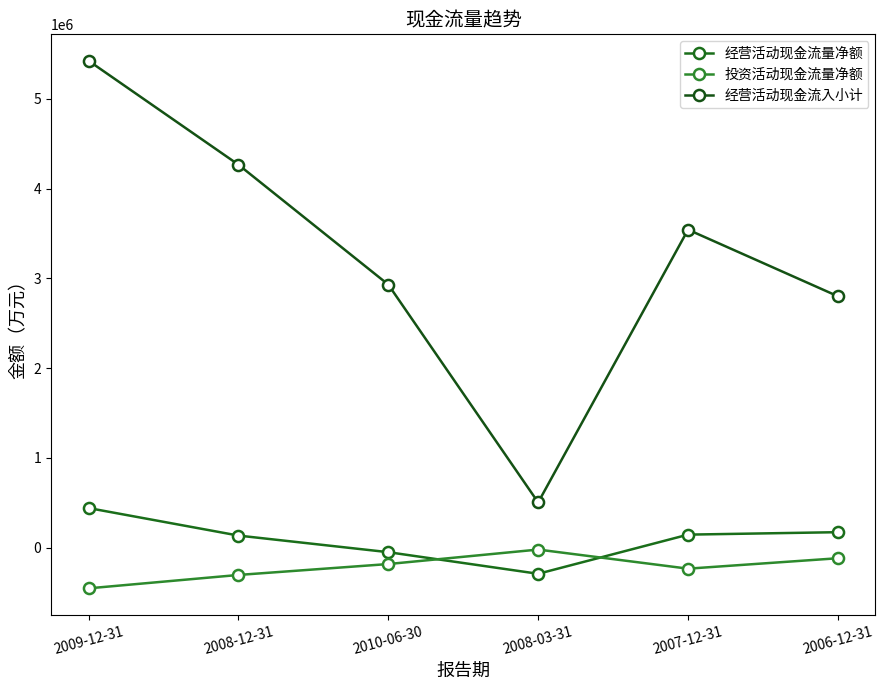

Reading right to left, list all the values displayed in this chart.

经营活动现金流量净额: 2006-12-31=171556	2007-12-31=144317	2008-03-31=-291937	2010-06-30=-51226	2008-12-31=133870	2009-12-31=440529
投资活动现金流量净额: 2006-12-31=-118653	2007-12-31=-234929	2008-03-31=-22036	2010-06-30=-183372	2008-12-31=-304943	2009-12-31=-454132
经营活动现金流入小计: 2006-12-31=2799422	2007-12-31=3541722	2008-03-31=502994	2010-06-30=2929787	2008-12-31=4265877	2009-12-31=5423904